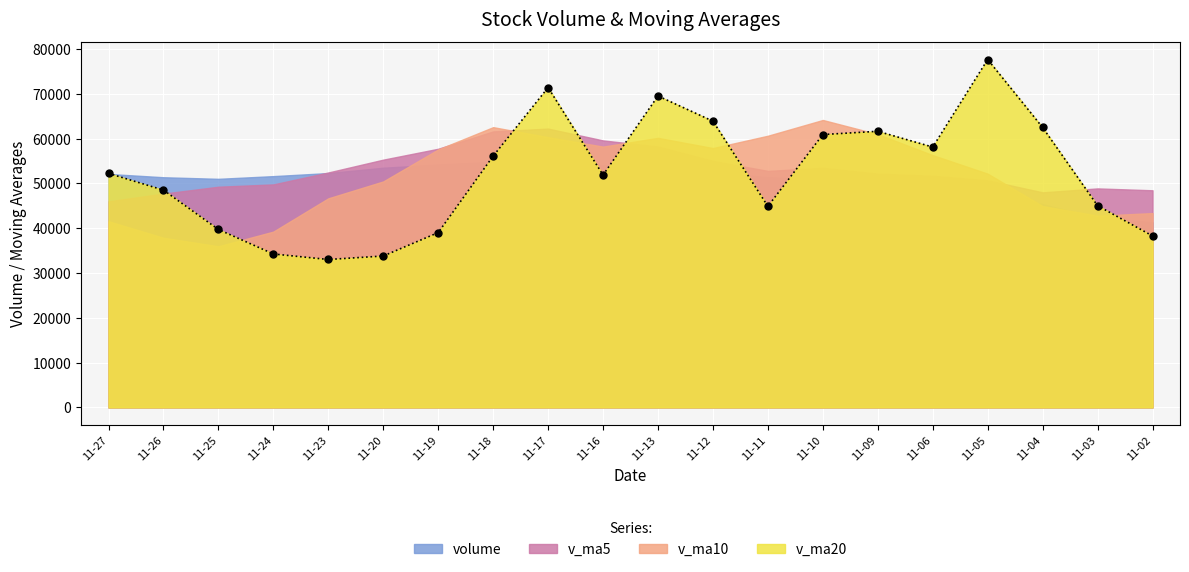

Between 11-11 and 11-19, which is larger?

11-11